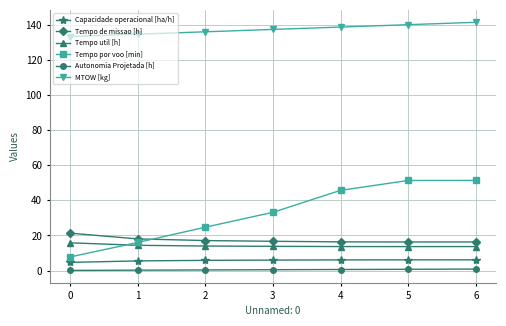

What is the highest value of the Tempo por voo [min] series?

51.3